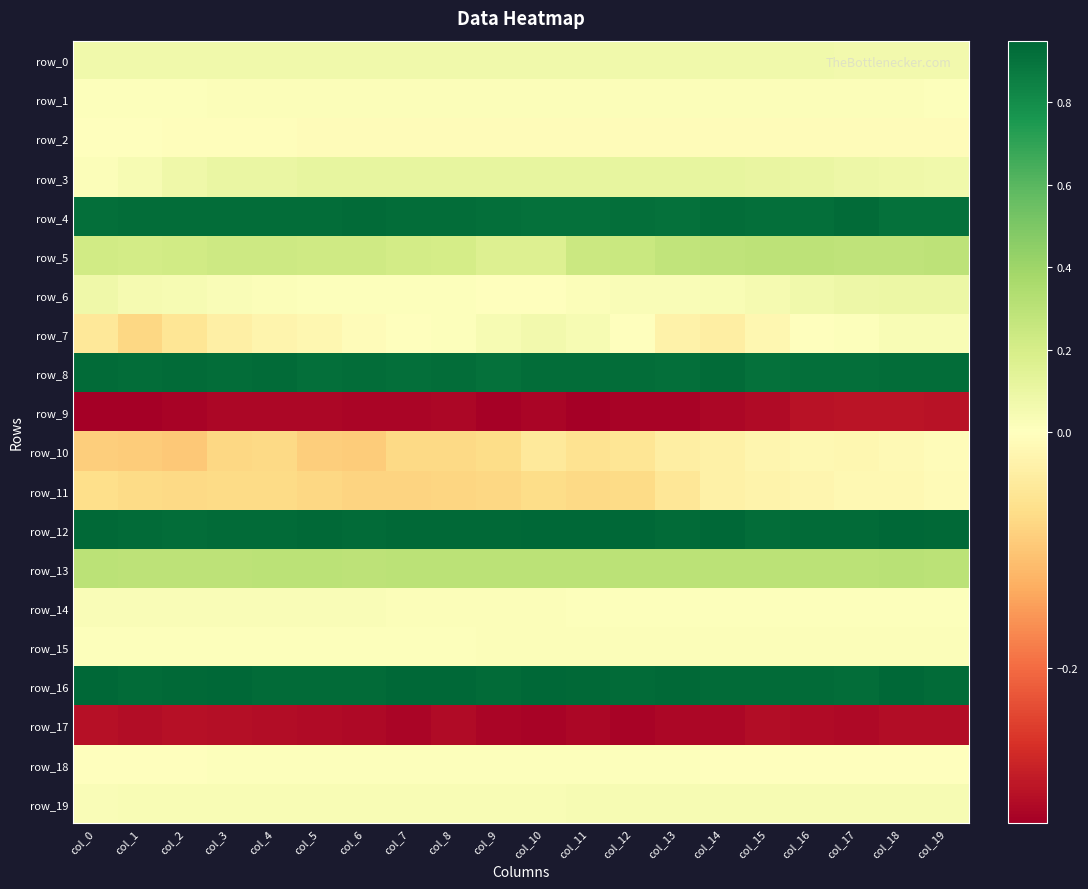

Reading left to right, list all the values displayed in this chart.

row_0: col_0=0.1	col_1=0.1	col_2=0.1	col_3=0.1	col_4=0.1	col_5=0.1	col_6=0.1	col_7=0.1	col_8=0.1	col_9=0.1	col_10=0.1	col_11=0.1	col_12=0.1	col_13=0.1	col_14=0.1	col_15=0.1	col_16=0.1	col_17=0.1	col_18=0.1	col_19=0.1
row_1: col_0=0.0	col_1=0.0	col_2=0.0	col_3=0.0	col_4=0.0	col_5=0.0	col_6=0.0	col_7=0.0	col_8=0.0	col_9=0.0	col_10=0.0	col_11=0.0	col_12=0.0	col_13=0.0	col_14=0.0	col_15=0.0	col_16=0.0	col_17=0.0	col_18=0.0	col_19=0.0
row_2: col_0=-0.0	col_1=-0.0	col_2=-0.0	col_3=-0.0	col_4=-0.0	col_5=-0.0	col_6=-0.0	col_7=-0.0	col_8=-0.0	col_9=-0.0	col_10=-0.0	col_11=-0.0	col_12=-0.0	col_13=-0.0	col_14=-0.0	col_15=-0.0	col_16=-0.0	col_17=-0.0	col_18=-0.0	col_19=-0.0
row_3: col_0=0.0	col_1=0.0	col_2=0.1	col_3=0.1	col_4=0.1	col_5=0.1	col_6=0.1	col_7=0.1	col_8=0.1	col_9=0.1	col_10=0.1	col_11=0.1	col_12=0.1	col_13=0.1	col_14=0.1	col_15=0.1	col_16=0.1	col_17=0.1	col_18=0.1	col_19=0.1
row_4: col_0=0.9	col_1=0.9	col_2=0.9	col_3=0.9	col_4=0.9	col_5=0.9	col_6=0.9	col_7=0.9	col_8=0.9	col_9=0.9	col_10=0.9	col_11=0.9	col_12=0.9	col_13=0.9	col_14=0.9	col_15=0.9	col_16=0.9	col_17=0.9	col_18=0.9	col_19=0.9
row_5: col_0=0.2	col_1=0.2	col_2=0.2	col_3=0.2	col_4=0.2	col_5=0.2	col_6=0.2	col_7=0.2	col_8=0.2	col_9=0.2	col_10=0.2	col_11=0.2	col_12=0.3	col_13=0.3	col_14=0.3	col_15=0.3	col_16=0.3	col_17=0.3	col_18=0.3	col_19=0.3
row_6: col_0=0.1	col_1=0.1	col_2=0.0	col_3=0.0	col_4=0.0	col_5=0.0	col_6=0.0	col_7=0.0	col_8=0.0	col_9=0.0	col_10=0.0	col_11=0.0	col_12=0.0	col_13=0.0	col_14=0.0	col_15=0.0	col_16=0.1	col_17=0.1	col_18=0.1	col_19=0.1
row_7: col_0=-0.0	col_1=-0.1	col_2=-0.1	col_3=-0.0	col_4=-0.0	col_5=-0.0	col_6=-0.0	col_7=-0.0	col_8=0.0	col_9=0.0	col_10=0.1	col_11=0.0	col_12=0.0	col_13=-0.0	col_14=-0.0	col_15=-0.0	col_16=0.0	col_17=0.0	col_18=0.0	col_19=0.0
row_8: col_0=0.9	col_1=0.9	col_2=0.9	col_3=0.9	col_4=0.9	col_5=0.9	col_6=0.9	col_7=0.9	col_8=0.9	col_9=0.9	col_10=0.9	col_11=0.9	col_12=0.9	col_13=0.9	col_14=0.9	col_15=0.9	col_16=0.9	col_17=0.9	col_18=0.9	col_19=0.9
row_9: col_0=-0.3	col_1=-0.3	col_2=-0.3	col_3=-0.3	col_4=-0.3	col_5=-0.3	col_6=-0.3	col_7=-0.3	col_8=-0.3	col_9=-0.3	col_10=-0.3	col_11=-0.3	col_12=-0.3	col_13=-0.3	col_14=-0.3	col_15=-0.3	col_16=-0.3	col_17=-0.3	col_18=-0.3	col_19=-0.3
row_10: col_0=-0.1	col_1=-0.1	col_2=-0.1	col_3=-0.1	col_4=-0.1	col_5=-0.1	col_6=-0.1	col_7=-0.1	col_8=-0.1	col_9=-0.1	col_10=-0.0	col_11=-0.1	col_12=-0.1	col_13=-0.0	col_14=-0.0	col_15=-0.0	col_16=-0.0	col_17=-0.0	col_18=-0.0	col_19=-0.0
row_11: col_0=-0.1	col_1=-0.1	col_2=-0.1	col_3=-0.1	col_4=-0.1	col_5=-0.1	col_6=-0.1	col_7=-0.1	col_8=-0.1	col_9=-0.1	col_10=-0.1	col_11=-0.1	col_12=-0.1	col_13=-0.1	col_14=-0.0	col_15=-0.0	col_16=-0.0	col_17=-0.0	col_18=-0.0	col_19=-0.0
row_12: col_0=0.9	col_1=0.9	col_2=0.9	col_3=0.9	col_4=0.9	col_5=0.9	col_6=0.9	col_7=0.9	col_8=0.9	col_9=0.9	col_10=1.0	col_11=0.9	col_12=0.9	col_13=0.9	col_14=0.9	col_15=0.9	col_16=0.9	col_17=0.9	col_18=0.9	col_19=0.9
row_13: col_0=0.3	col_1=0.3	col_2=0.3	col_3=0.3	col_4=0.3	col_5=0.3	col_6=0.3	col_7=0.3	col_8=0.3	col_9=0.3	col_10=0.3	col_11=0.3	col_12=0.3	col_13=0.3	col_14=0.3	col_15=0.3	col_16=0.3	col_17=0.3	col_18=0.3	col_19=0.3
row_14: col_0=0.0	col_1=0.0	col_2=0.0	col_3=0.0	col_4=0.0	col_5=0.0	col_6=0.0	col_7=0.0	col_8=0.0	col_9=0.0	col_10=0.0	col_11=0.0	col_12=0.0	col_13=0.0	col_14=0.0	col_15=0.0	col_16=0.0	col_17=0.0	col_18=0.0	col_19=0.0
row_15: col_0=0.0	col_1=0.0	col_2=0.0	col_3=0.0	col_4=0.0	col_5=0.0	col_6=0.0	col_7=0.0	col_8=0.0	col_9=0.0	col_10=0.0	col_11=0.0	col_12=0.0	col_13=0.0	col_14=0.0	col_15=0.0	col_16=0.0	col_17=0.0	col_18=0.0	col_19=0.0
row_16: col_0=0.9	col_1=0.9	col_2=0.9	col_3=0.9	col_4=0.9	col_5=0.9	col_6=0.9	col_7=0.9	col_8=0.9	col_9=0.9	col_10=0.9	col_11=0.9	col_12=0.9	col_13=0.9	col_14=0.9	col_15=0.9	col_16=0.9	col_17=0.9	col_18=0.9	col_19=0.9
row_17: col_0=-0.3	col_1=-0.3	col_2=-0.3	col_3=-0.3	col_4=-0.3	col_5=-0.3	col_6=-0.3	col_7=-0.3	col_8=-0.3	col_9=-0.3	col_10=-0.3	col_11=-0.3	col_12=-0.3	col_13=-0.3	col_14=-0.3	col_15=-0.3	col_16=-0.3	col_17=-0.3	col_18=-0.3	col_19=-0.3
row_18: col_0=0.0	col_1=0.0	col_2=0.0	col_3=0.0	col_4=0.0	col_5=0.0	col_6=0.0	col_7=0.0	col_8=0.0	col_9=0.0	col_10=0.0	col_11=0.0	col_12=0.0	col_13=0.0	col_14=0.0	col_15=0.0	col_16=0.0	col_17=0.0	col_18=0.0	col_19=0.0
row_19: col_0=0.0	col_1=0.0	col_2=0.0	col_3=0.0	col_4=0.0	col_5=0.0	col_6=0.0	col_7=0.0	col_8=0.0	col_9=0.0	col_10=0.0	col_11=0.0	col_12=0.0	col_13=0.0	col_14=0.0	col_15=0.0	col_16=0.0	col_17=0.0	col_18=0.0	col_19=0.0